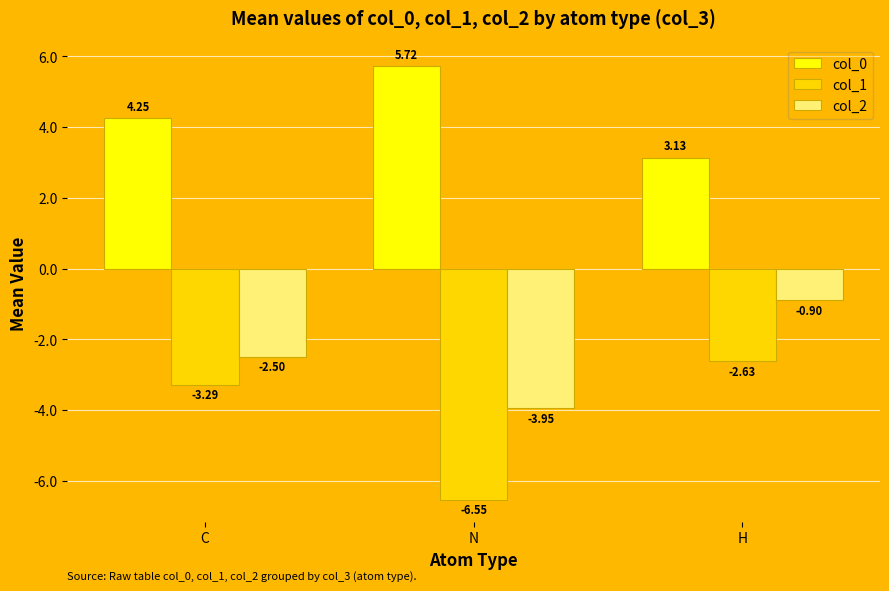

How many bars are there in each group?

3